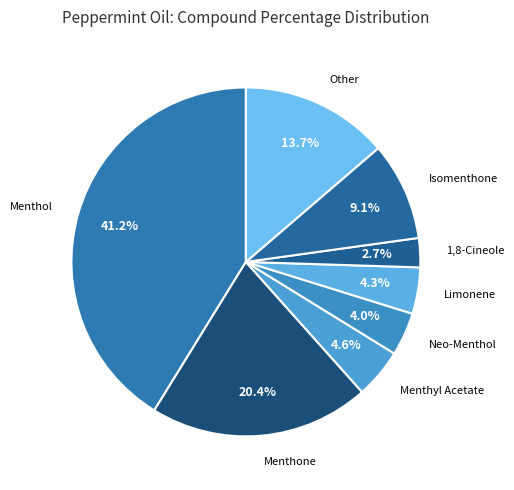

Rank the categories by value from highest to lowest.

Menthol, Menthone, Other, Isomenthone, Menthyl Acetate, Limonene, Neo-Menthol, 1,8-Cineole